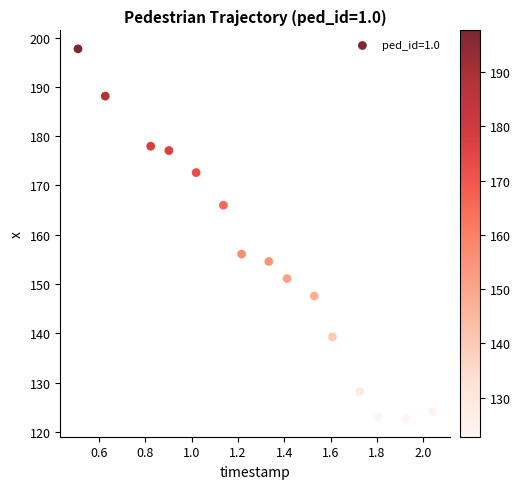

What Y value in the scatter plot is closest to 160?

156.1